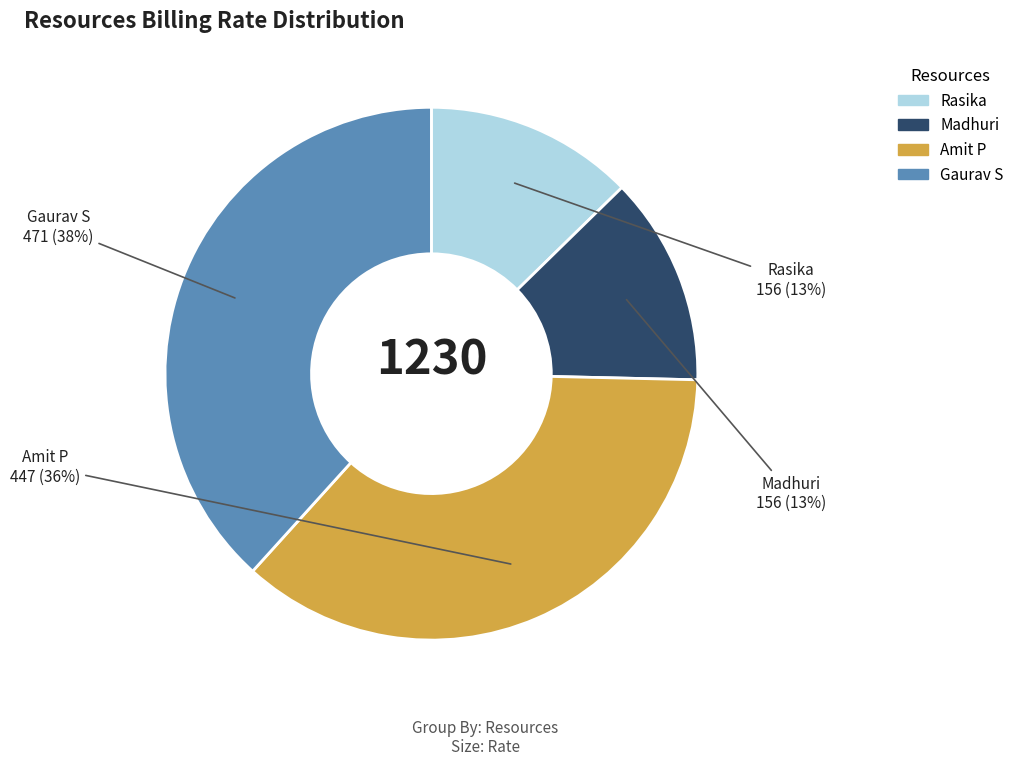

Is there a majority slice in this chart?

No